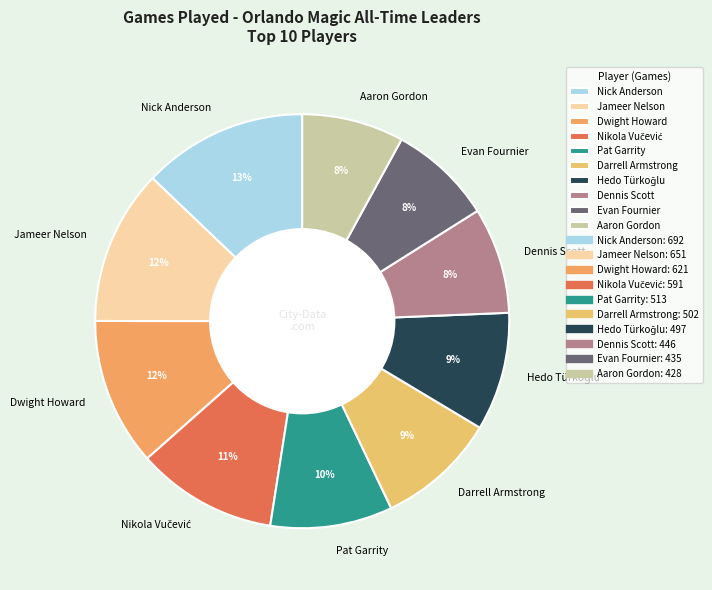

Which slice is the largest?

Nick Anderson